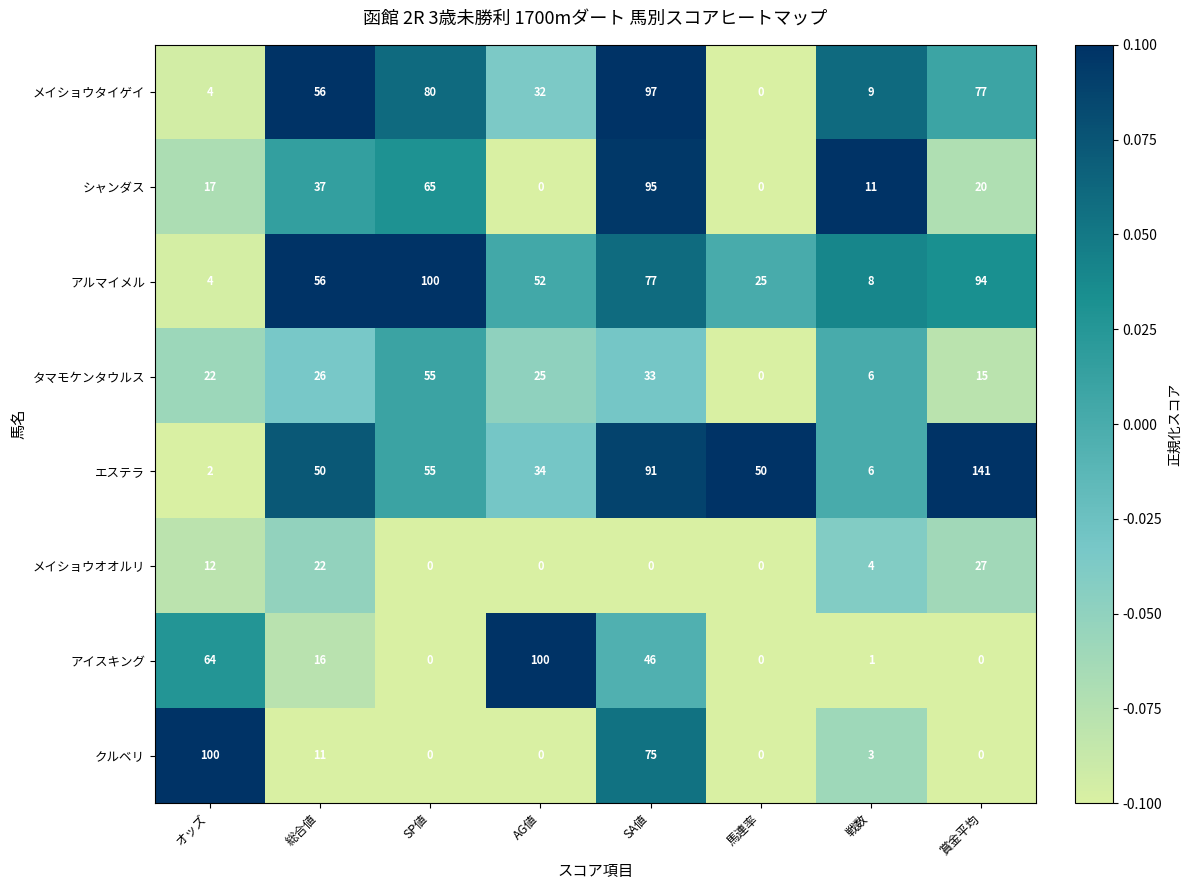

Rank the categories by アルマイメル value from lowest to highest.

オッズ, 戦数, 馬連率, AG値, 総合値, SA値, 賞金平均, SP値